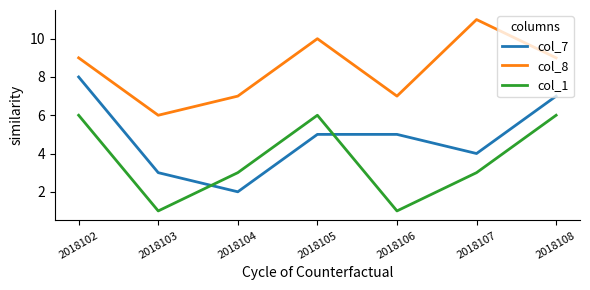

True or false: col_1 and col_8 cross at least once.

False